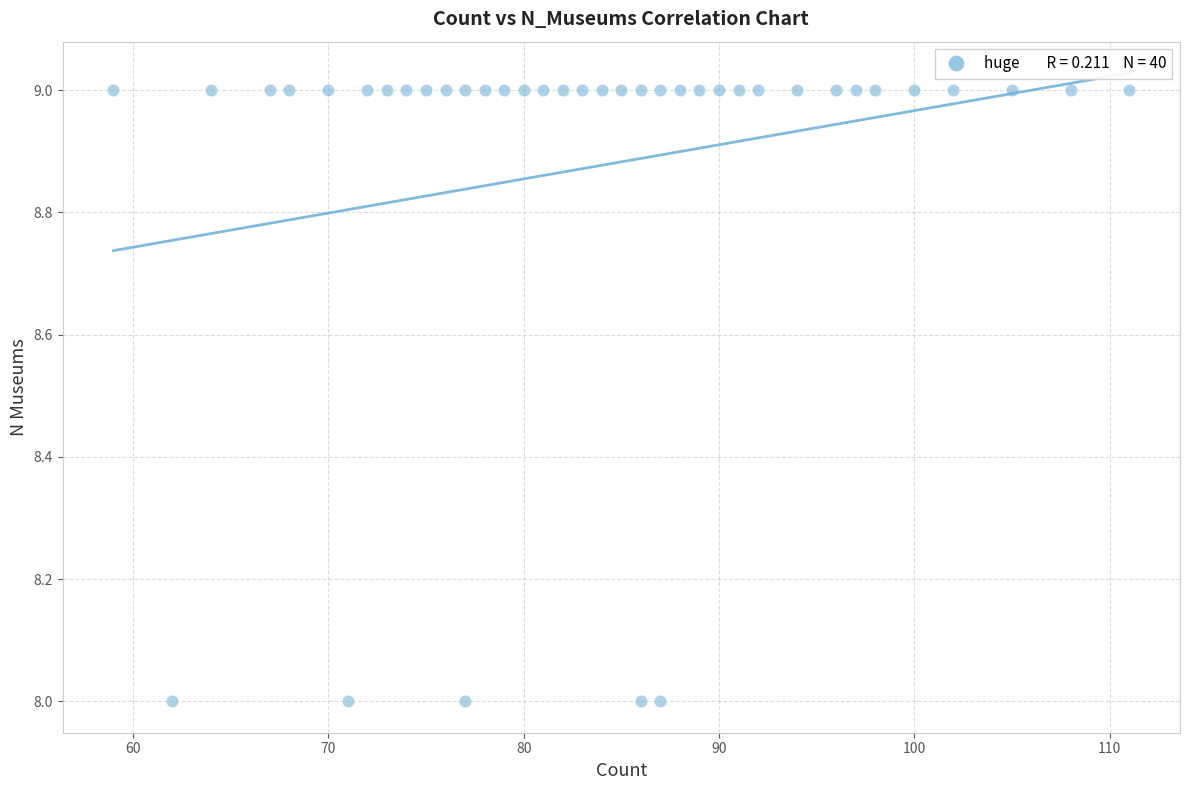

What is the range of X values (max minus min)?

52